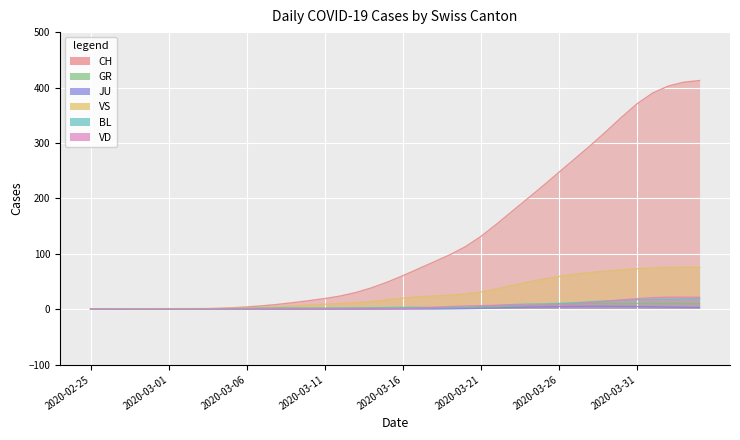

At which label does BL reach its peak?

2020-04-04